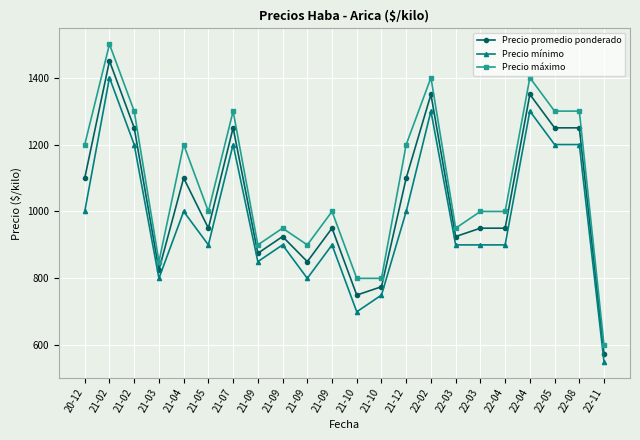

What are all the series names shown in the legend?

Precio promedio ponderado, Precio mínimo, Precio máximo